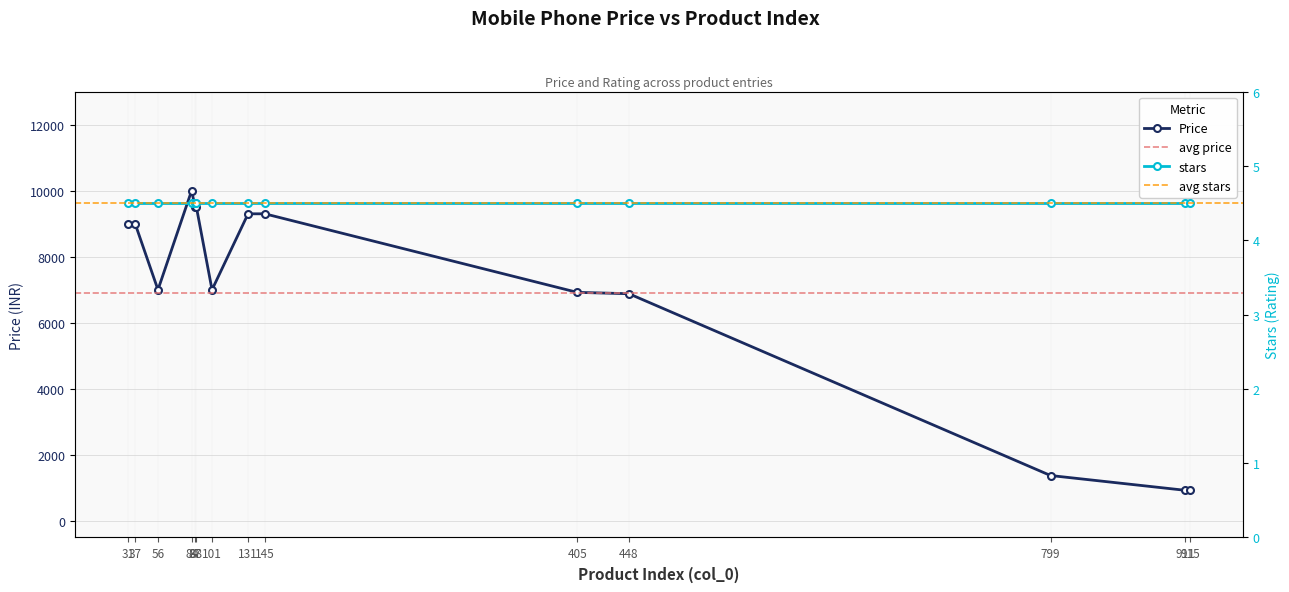

Does the chart have visible grid lines?

Yes